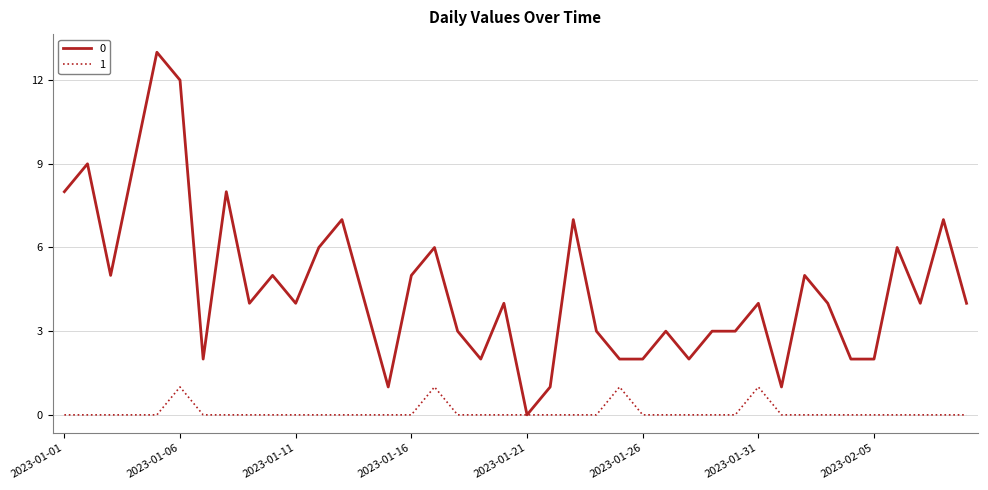

Rank the series by their maximum value, from lowest to highest.

1, 0